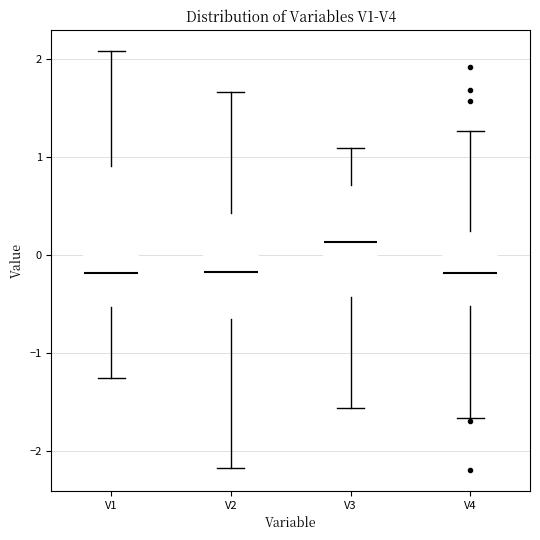

Which box has the highest median line?

V3